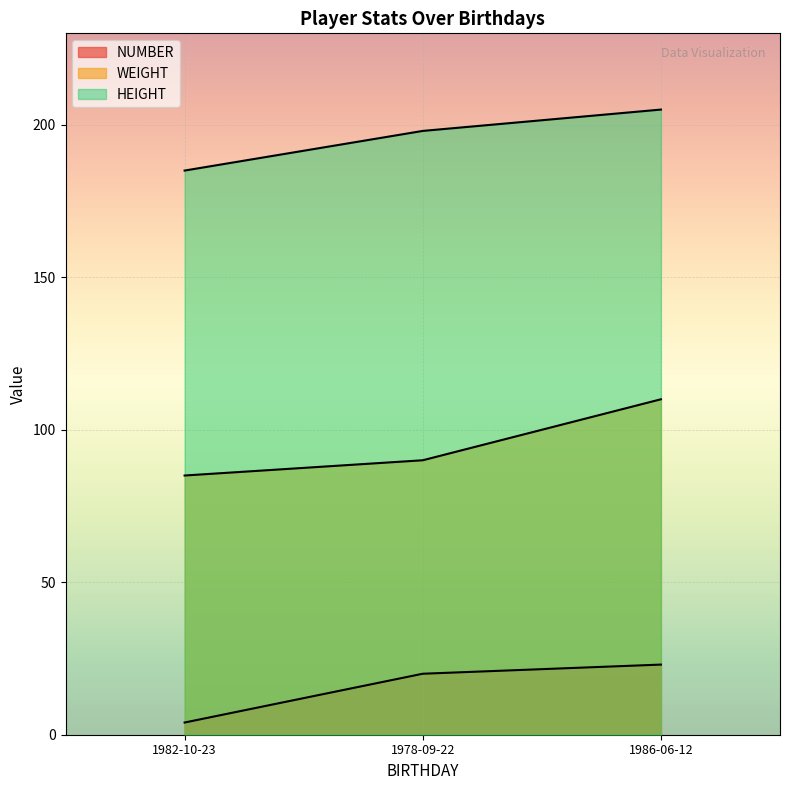

What value does the WEIGHT series have at 1978-09-22, to the nearest 5?

90